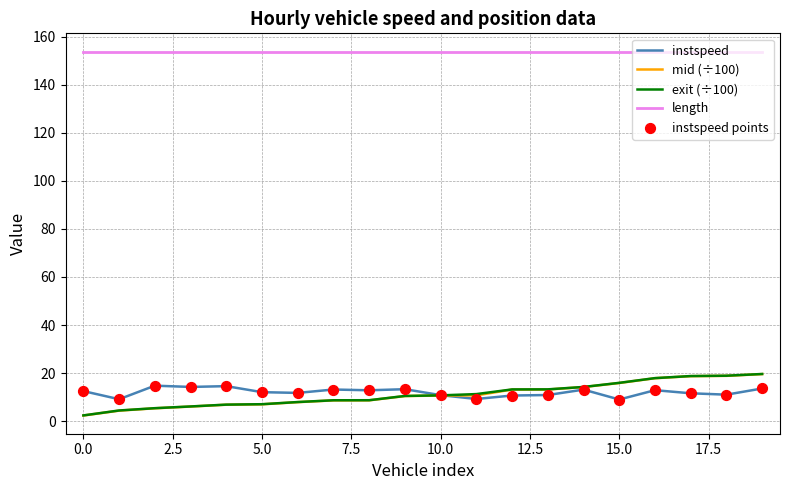

What is the highest value of the instspeed series?

14.8